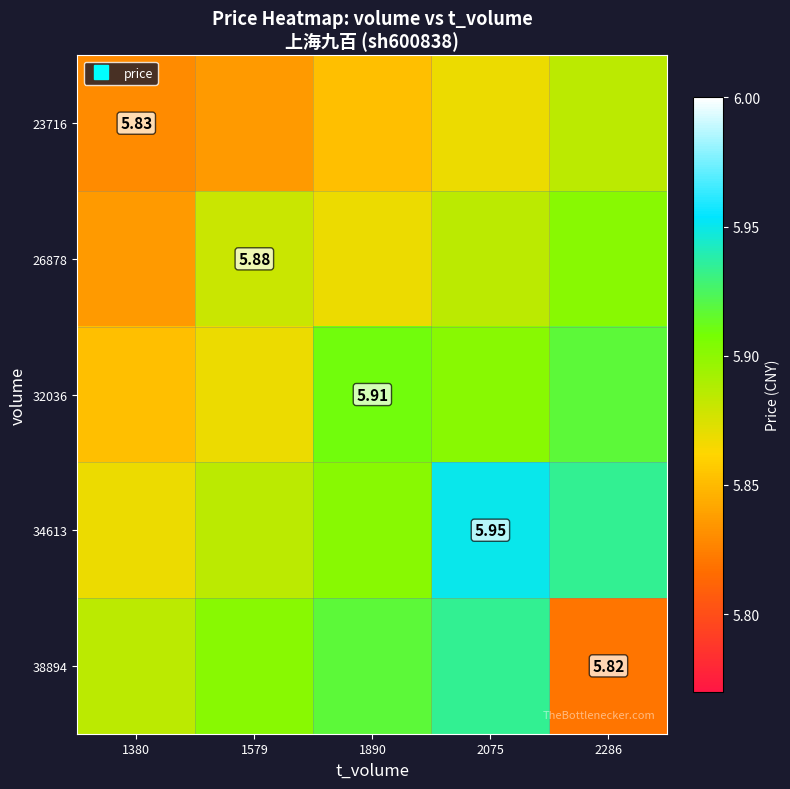

Which series has the widest spread of values?

38894